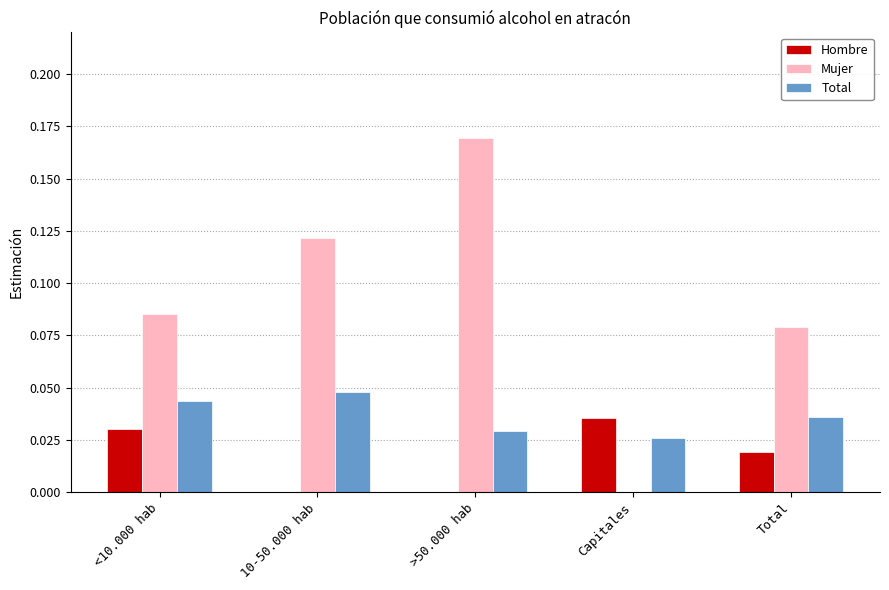

Which series has the largest total across all categories?

Mujer